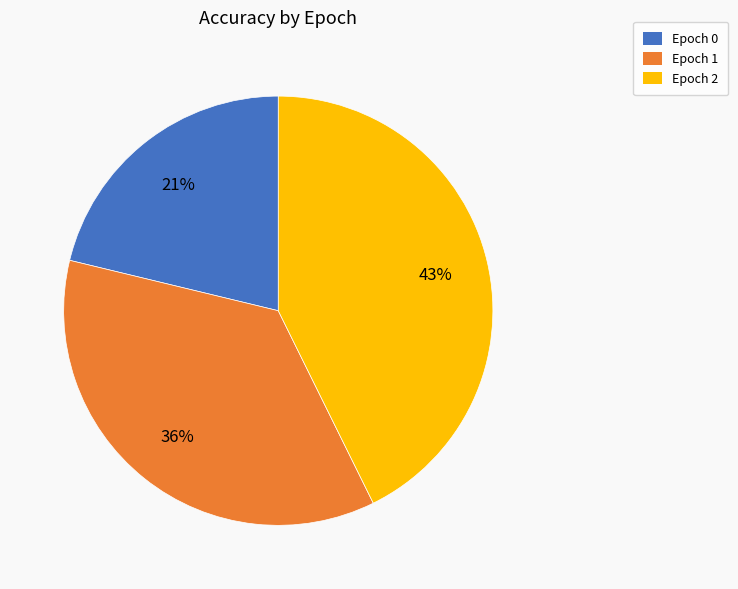

To the nearest percent, what is the average slice percentage?

33%